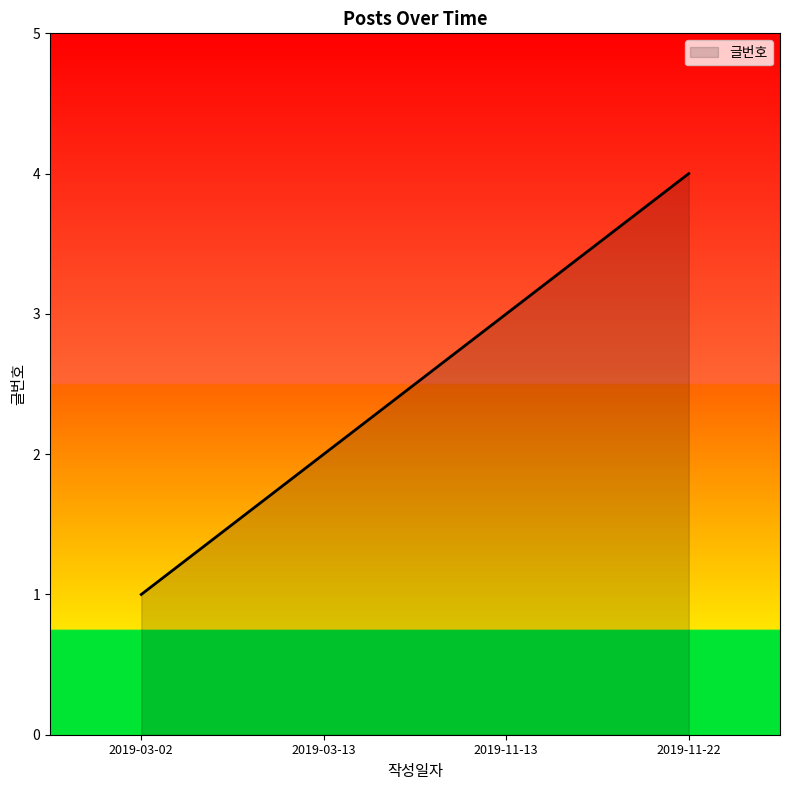

True or false: there are more than 2 points higher than both neighbors.

False